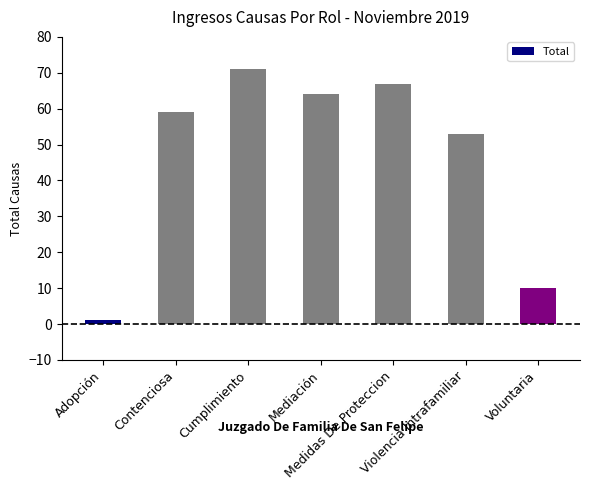

What is the greatest value displayed?

71